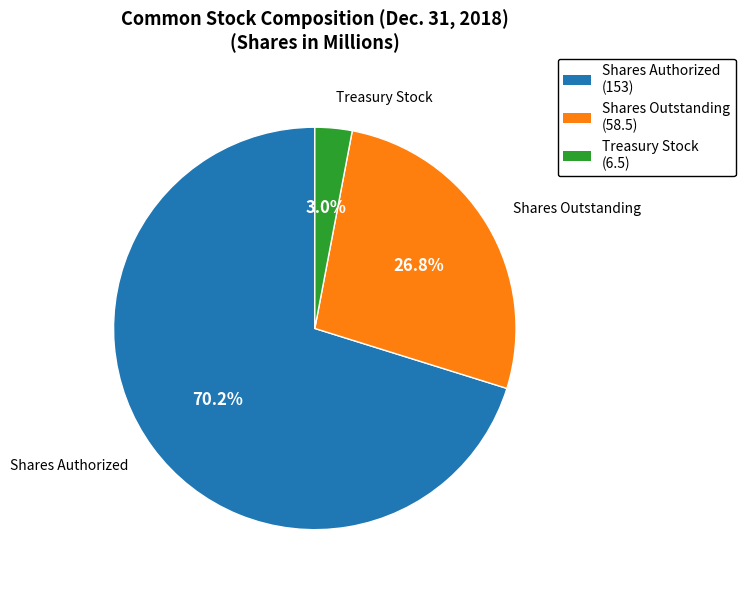

Is there any slice that represents more than half of the pie?

Yes